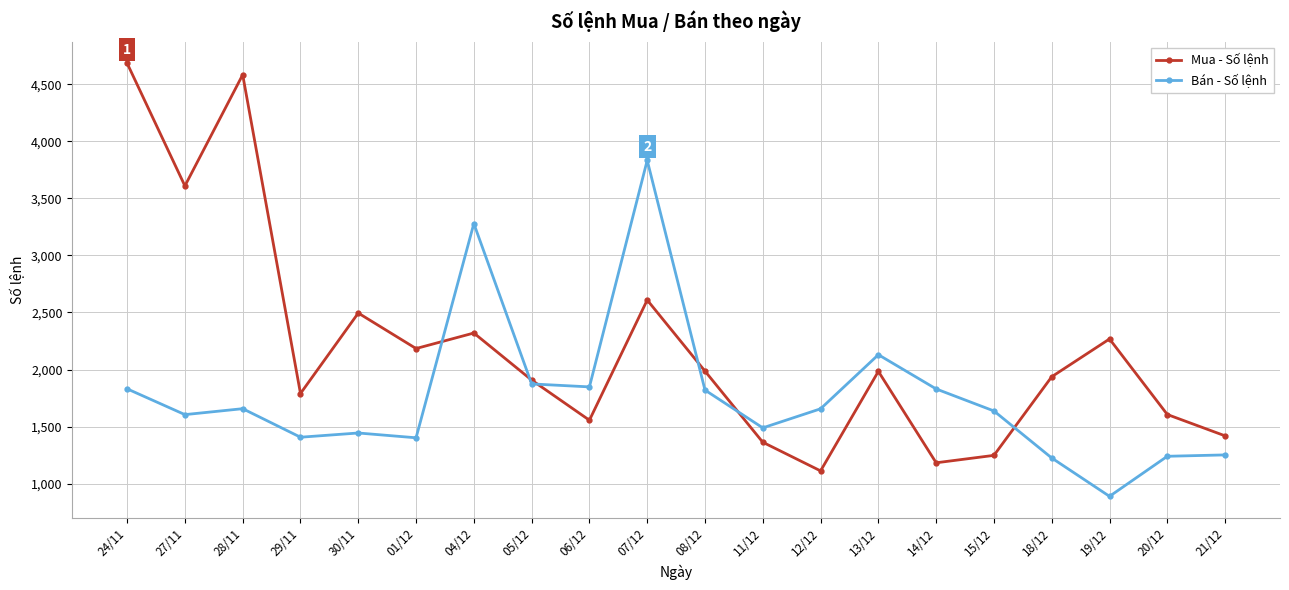

What is the label of the 15th point from the right?

01/12